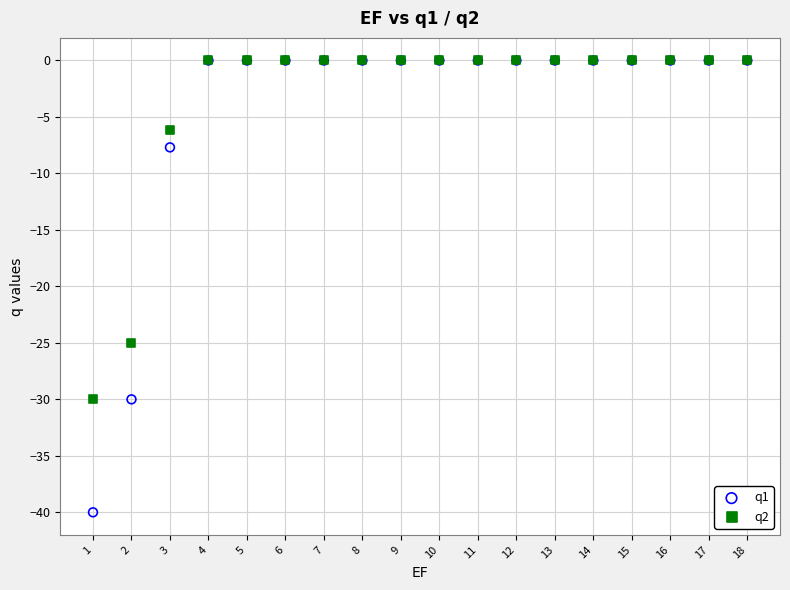

Across all series, what Y value is closest to -20?

-25.0